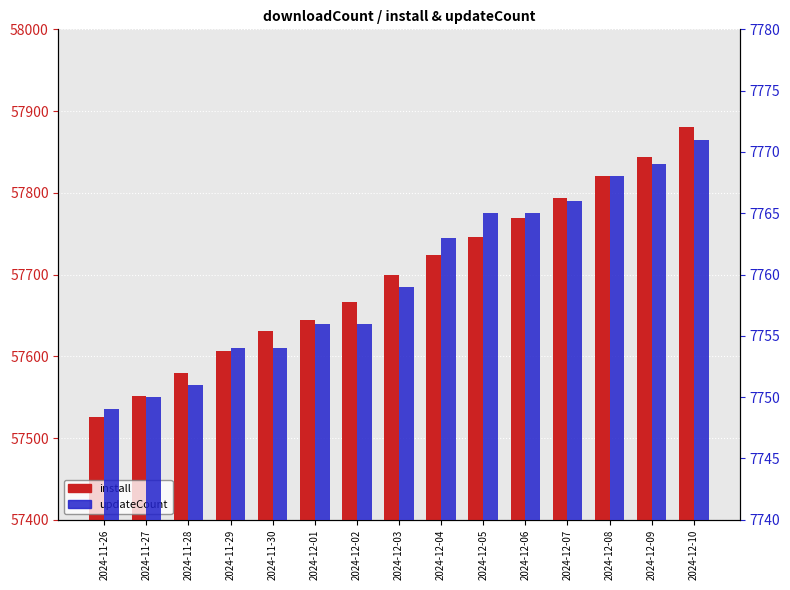

Is the value of install at 2024-11-26 greater than the value of updateCount at 2024-12-06?

Yes